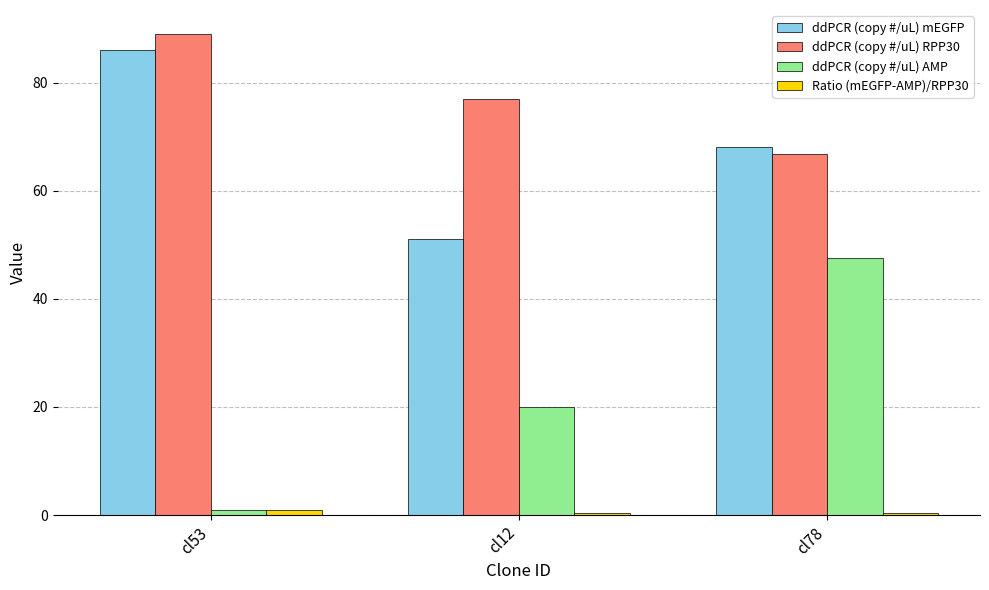

How many bars are there in each group?

4